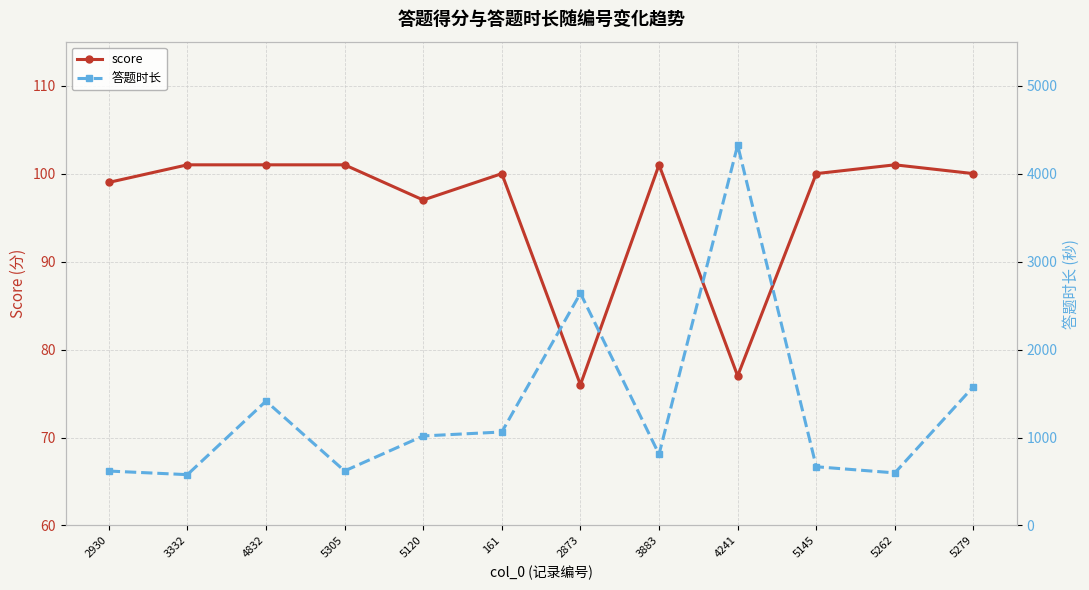

True or false: score and 答题时长 cross at least once.

False